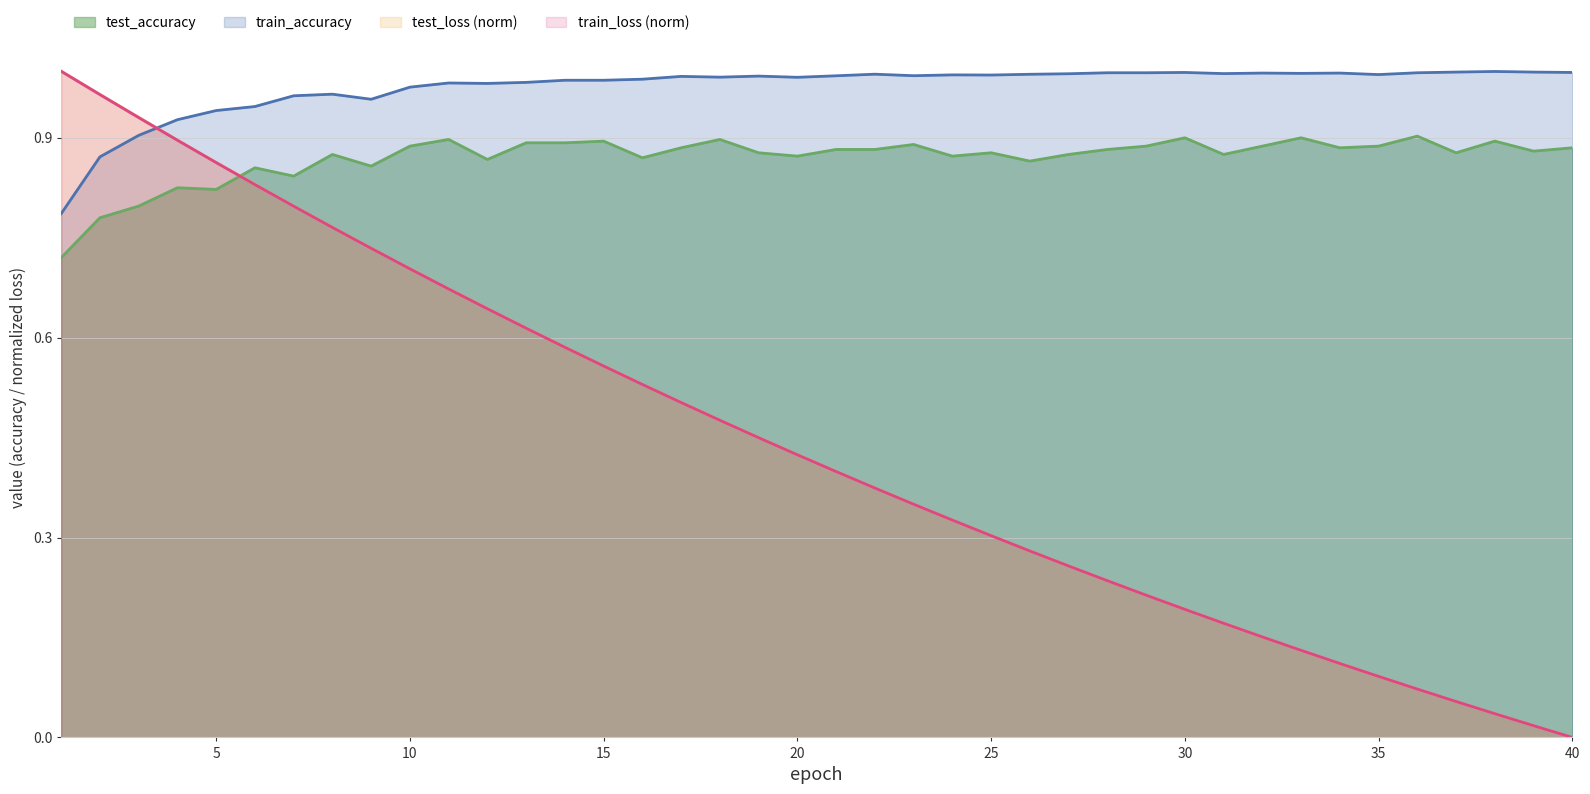

How many distinct data groups are displayed?

4